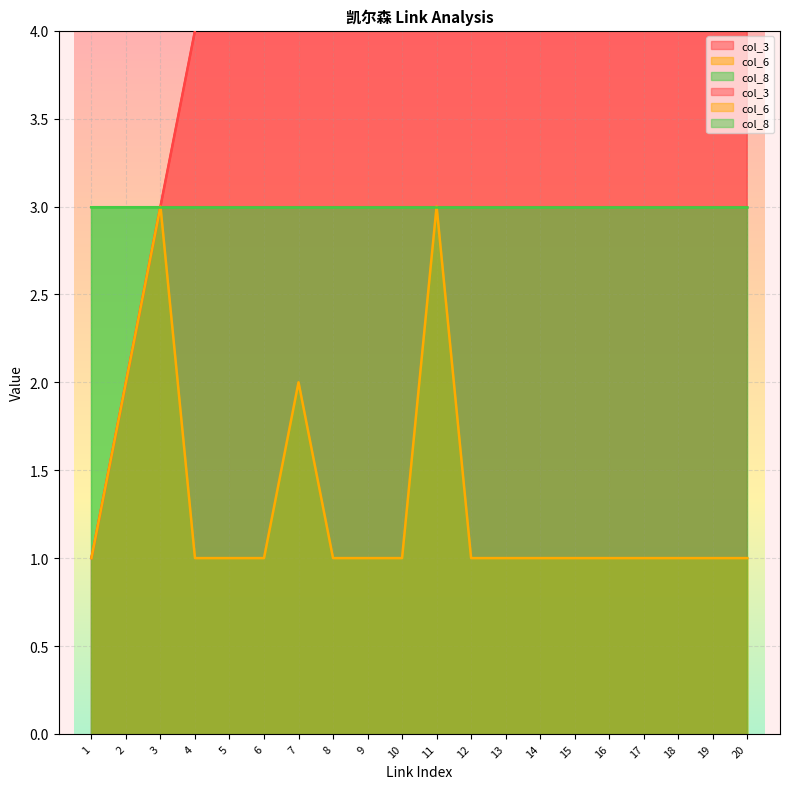

At how many categories does at least one series exceed 3?

17